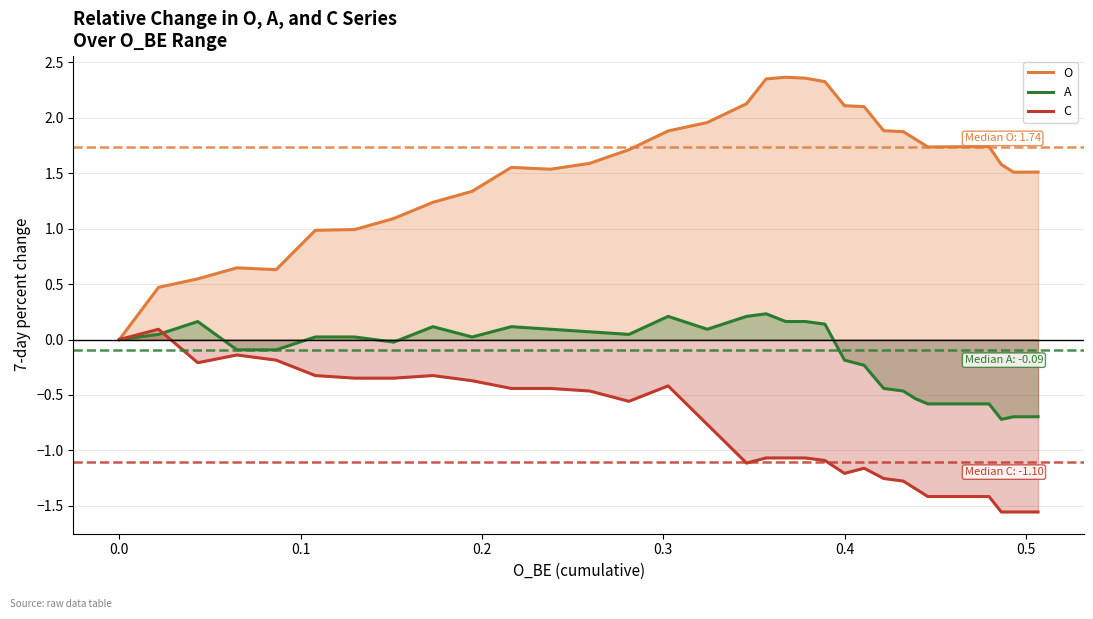

Which series has the widest spread of values?

O